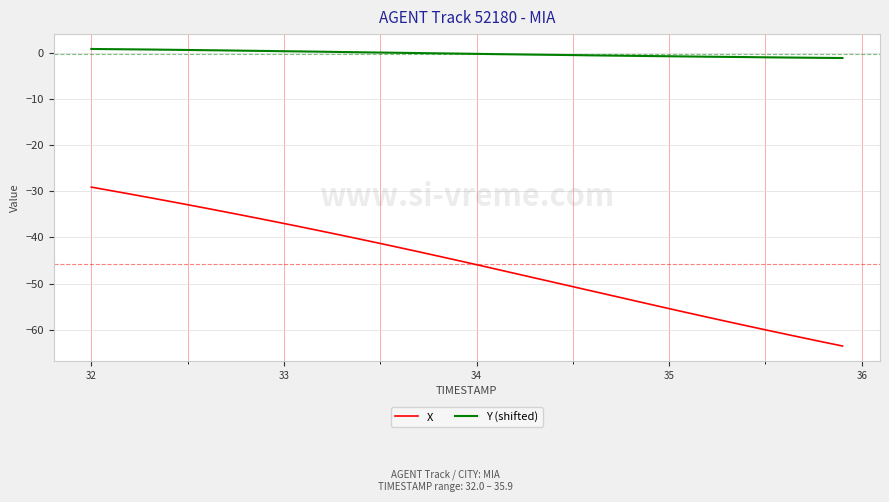

True or false: Y (shifted) and X intersect in this chart.

False